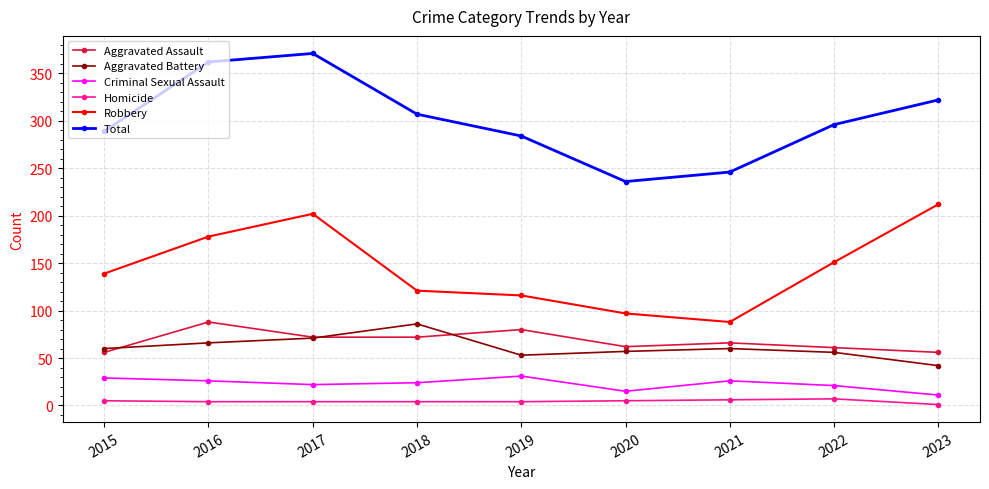

What is the approximate value of Homicide at 2020?

5